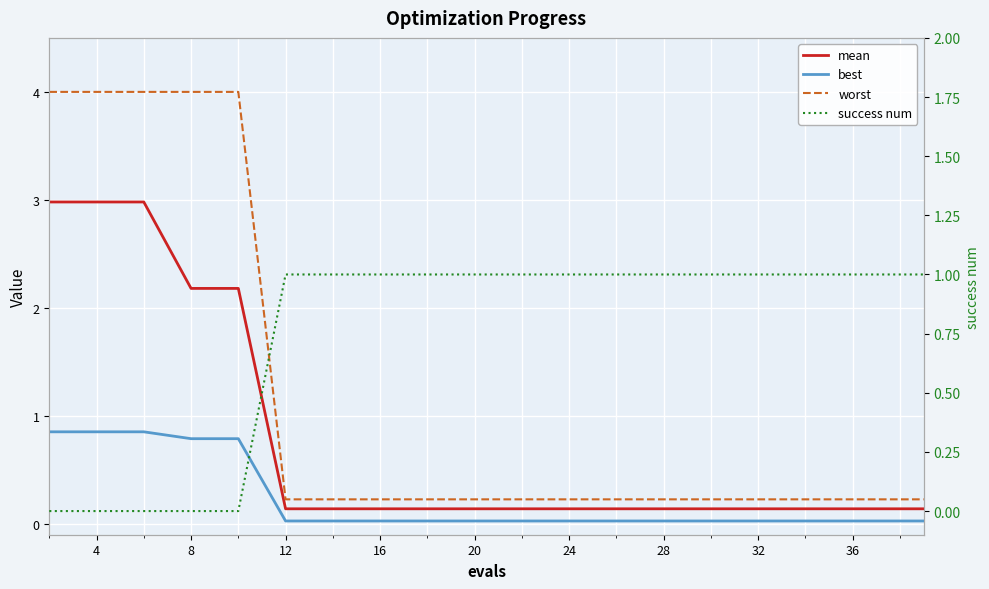

Reading right to left, extract all data points from this chart.

mean: 0.1	0.1	0.1	0.1	0.1	0.1	0.1	0.1	0.1	0.1	0.1	0.1	0.1	0.1	0.1	2.2	2.2	3.0	3.0	3.0
best: 0.0	0.0	0.0	0.0	0.0	0.0	0.0	0.0	0.0	0.0	0.0	0.0	0.0	0.0	0.0	0.8	0.8	0.9	0.9	0.9
worst: 0.2	0.2	0.2	0.2	0.2	0.2	0.2	0.2	0.2	0.2	0.2	0.2	0.2	0.2	0.2	4.0	4.0	4.0	4.0	4.0
success num: 1.0	1.0	1.0	1.0	1.0	1.0	1.0	1.0	1.0	1.0	1.0	1.0	1.0	1.0	1.0	0.0	0.0	0.0	0.0	0.0